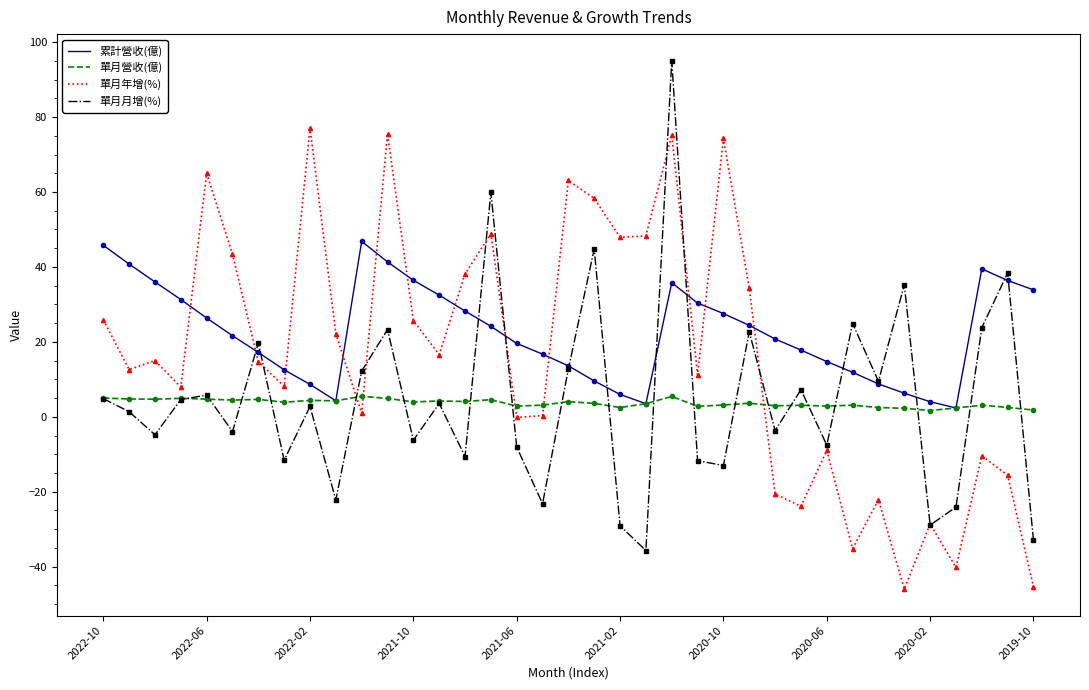

List the series in order of their peak value, highest first.

單月月增(%), 單月年增(%), 累計營收(億), 單月營收(億)